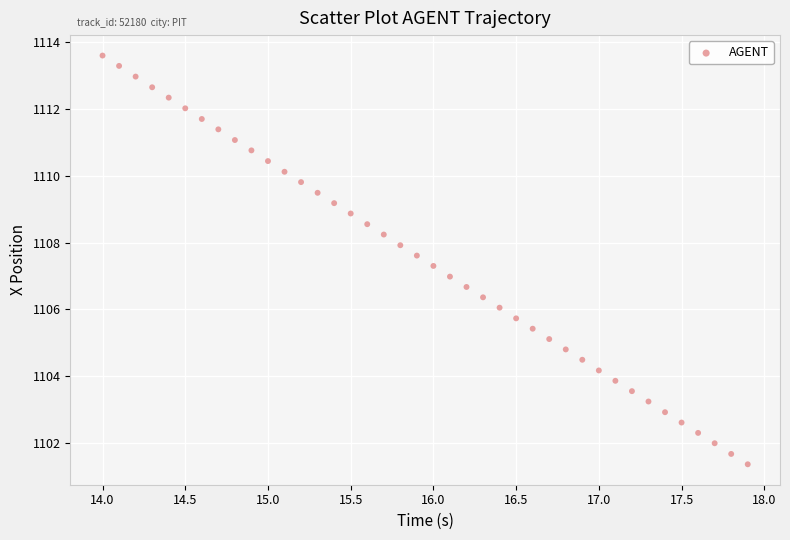

What is the range of Y values (max minus min)?

12.2